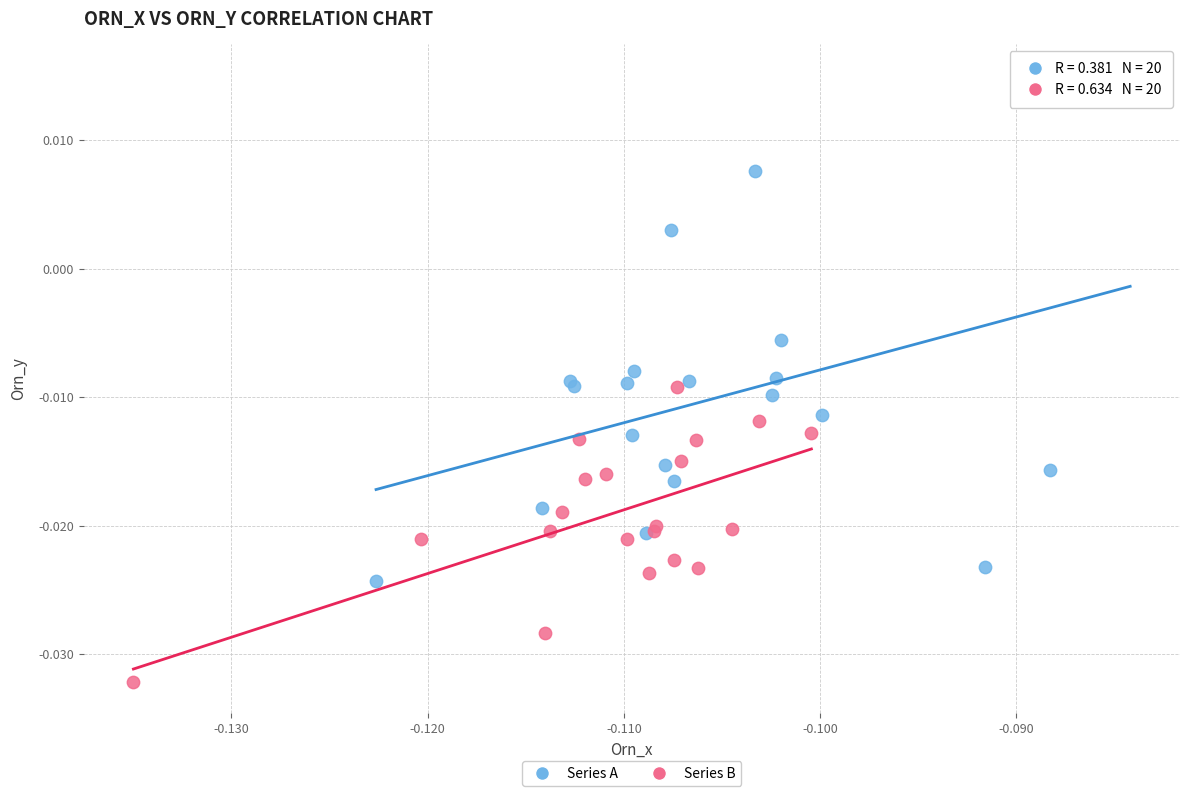

Which series has the largest Y range (max minus min)?

Series A